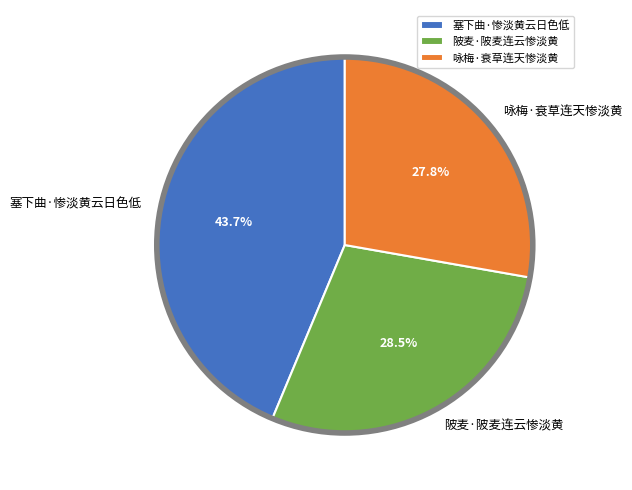

What is the smallest slice in the pie chart?

咏梅·衰草连天惨淡黄